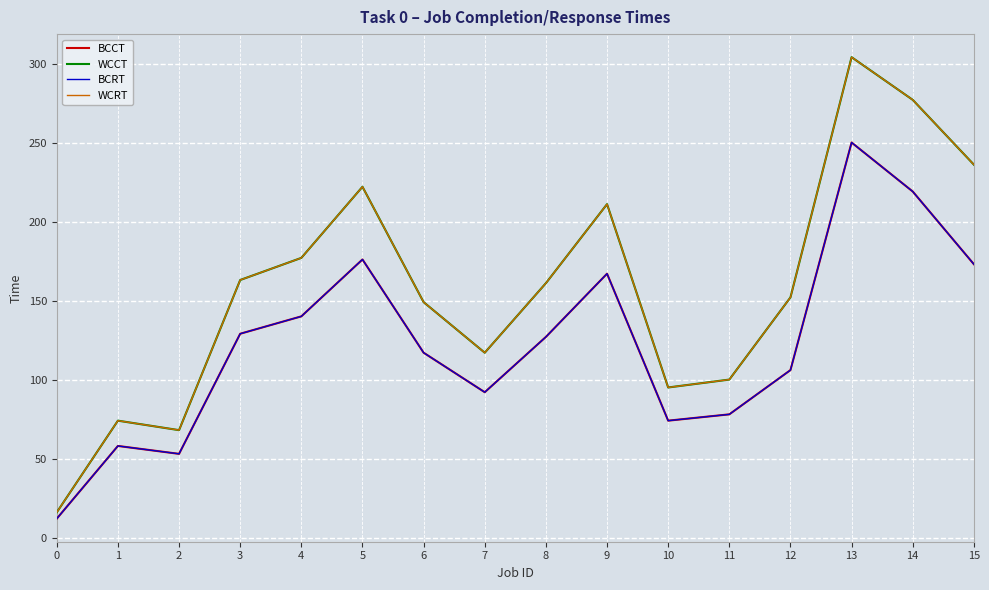

True or false: BCRT and BCCT intersect in this chart.

False